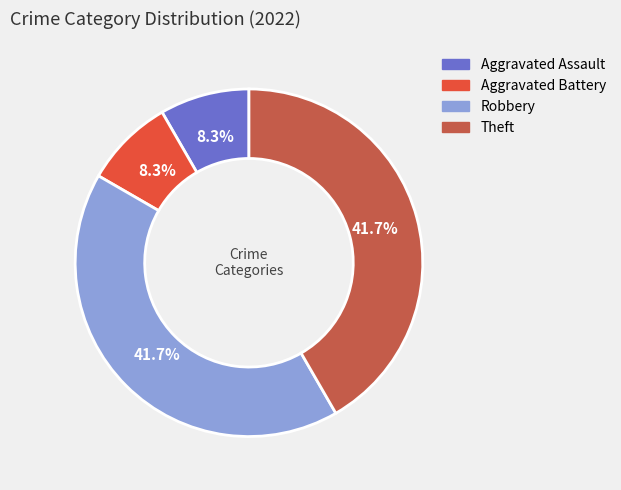

How many segments does this pie chart have?

4